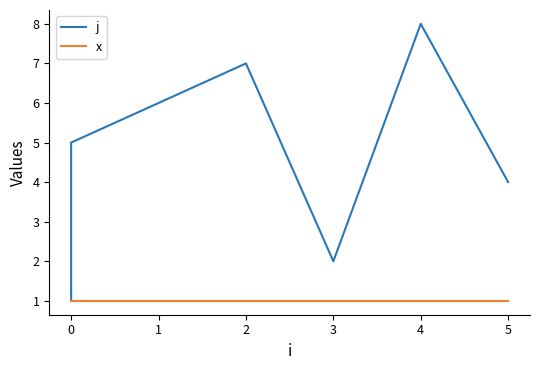

Rank the series at 3 from lowest to highest value.

x, j